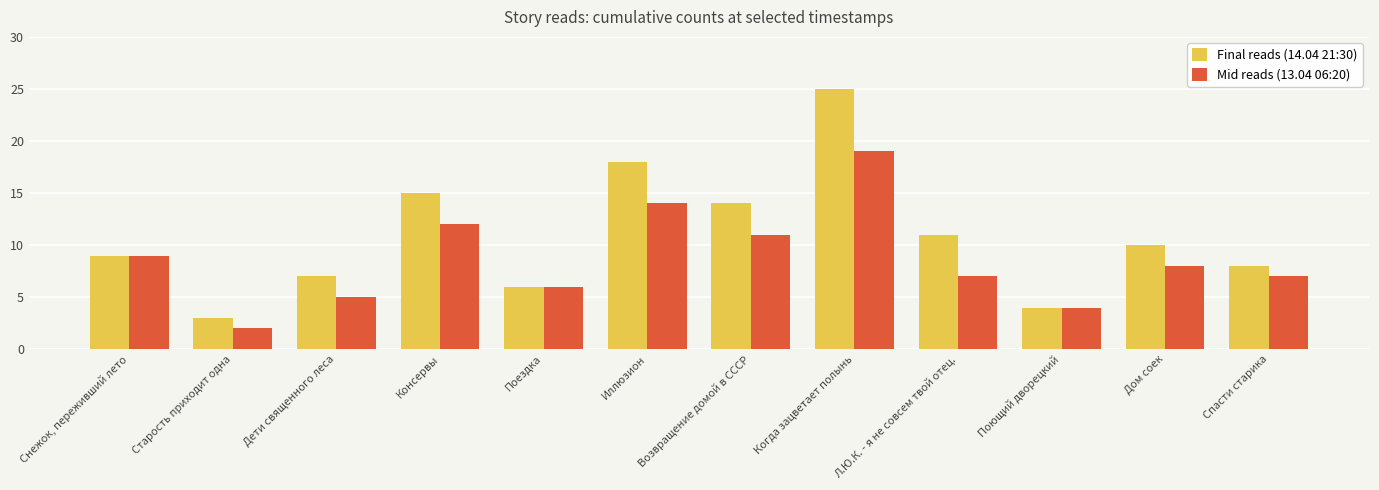

What is the difference between the Final reads (14.04 21:30) values at Поющий дворецкий and Спасти старика?

4